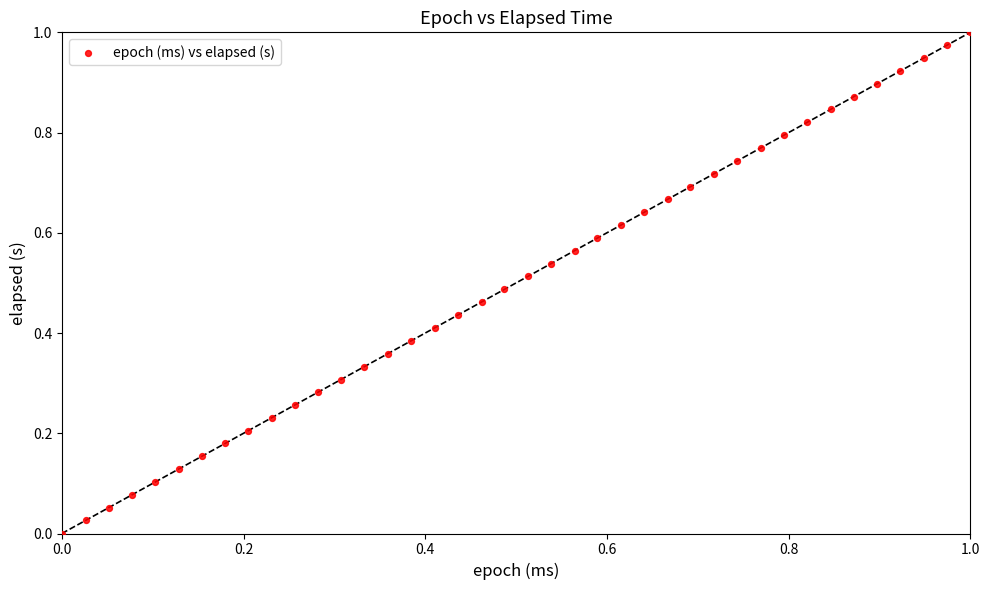

How many data points are displayed?

40